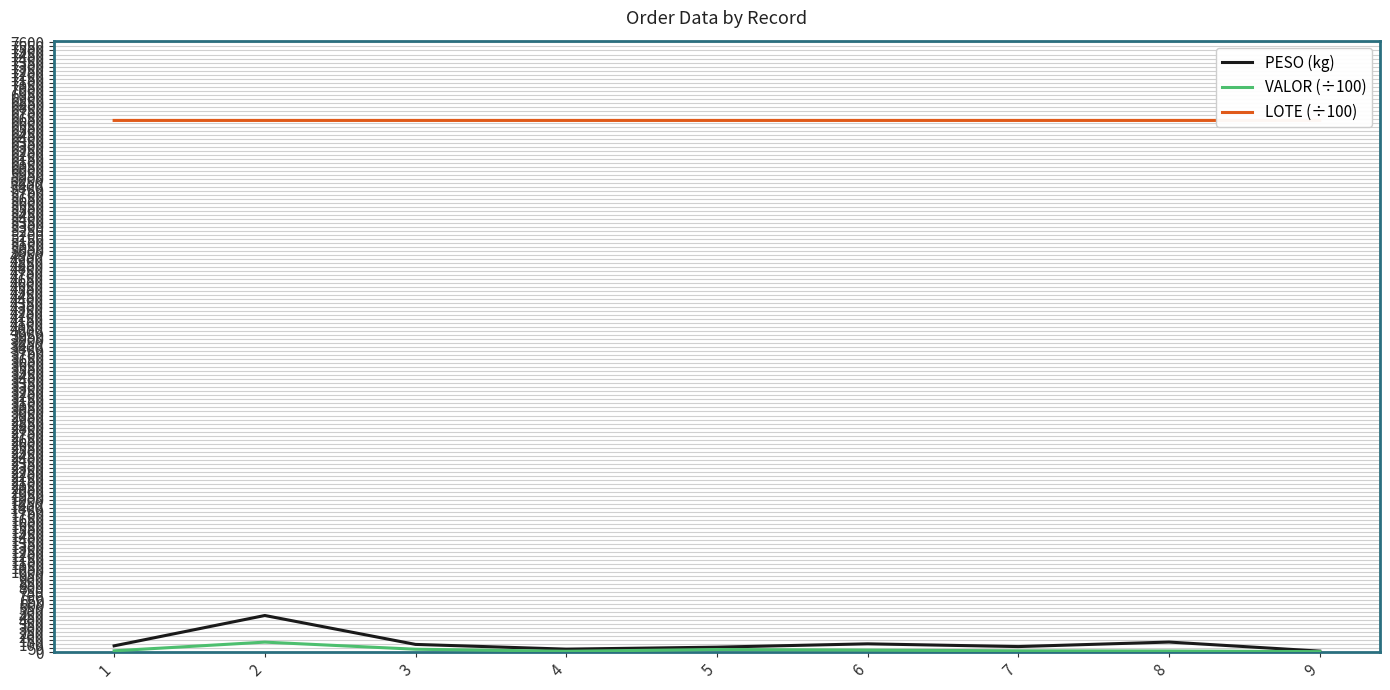

Which series has the largest total across all categories?

LOTE (÷100)